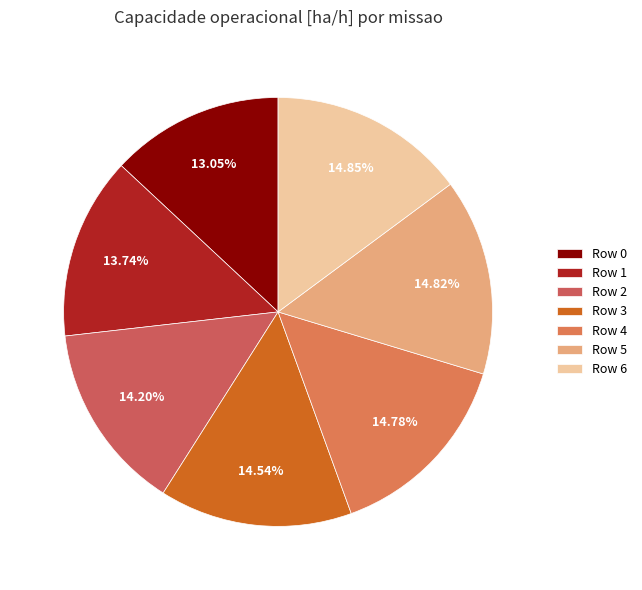

What is the ratio of the value at Row 6 to the value at Row 5?

1.0